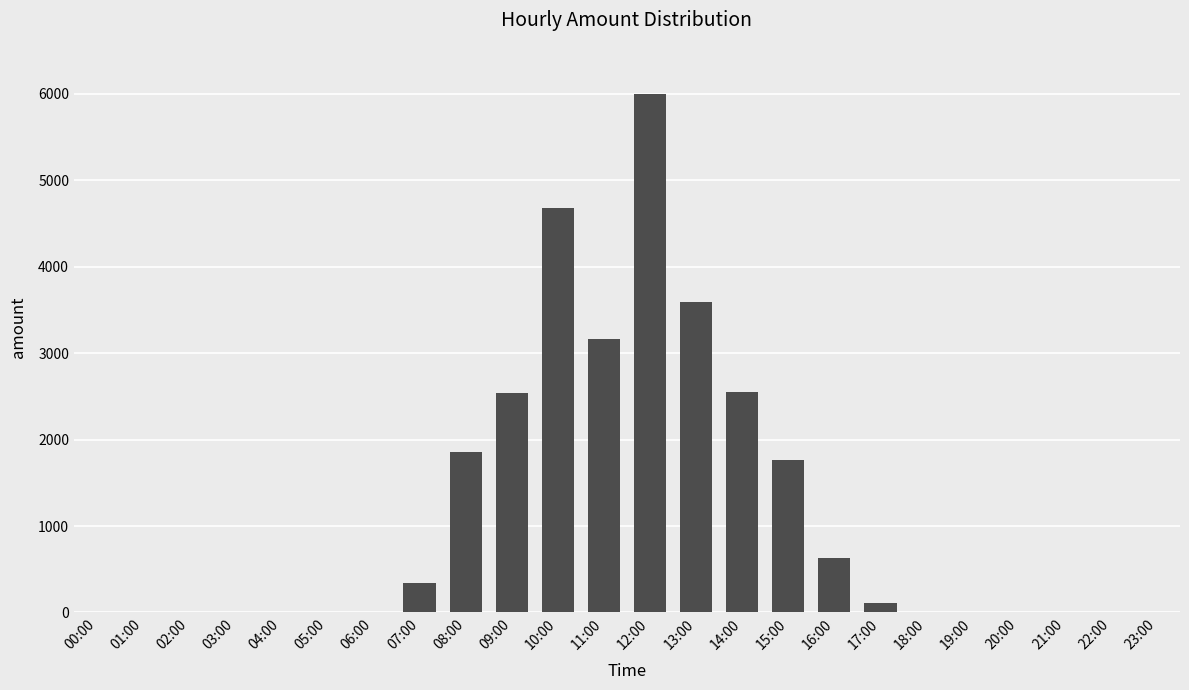

Count the number of values greater than 0.

11